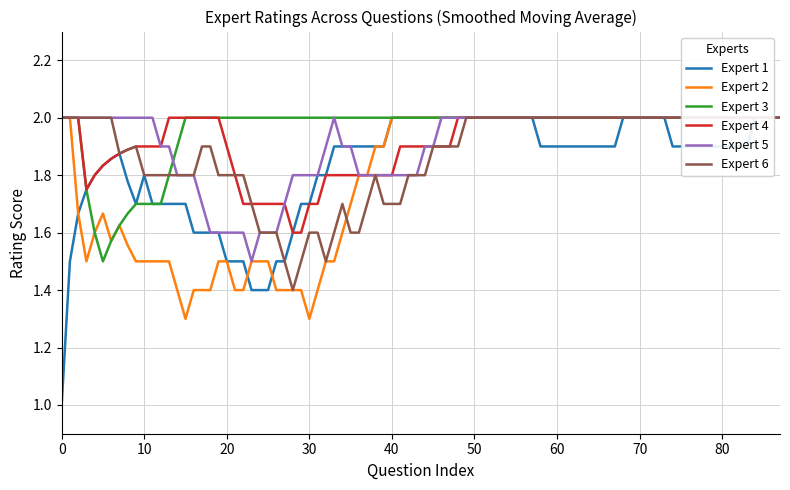

What is the value of the Expert 1 point at the 1st from the left?

1